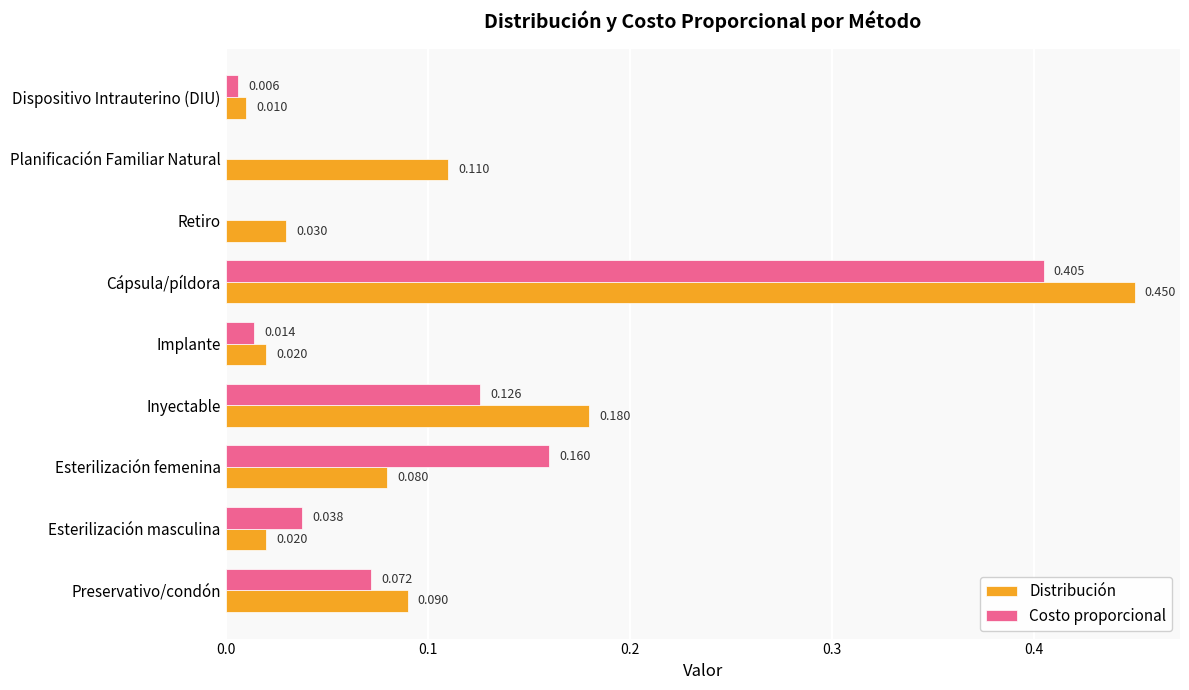

How many positive values does the Costo proporcional series have?

7